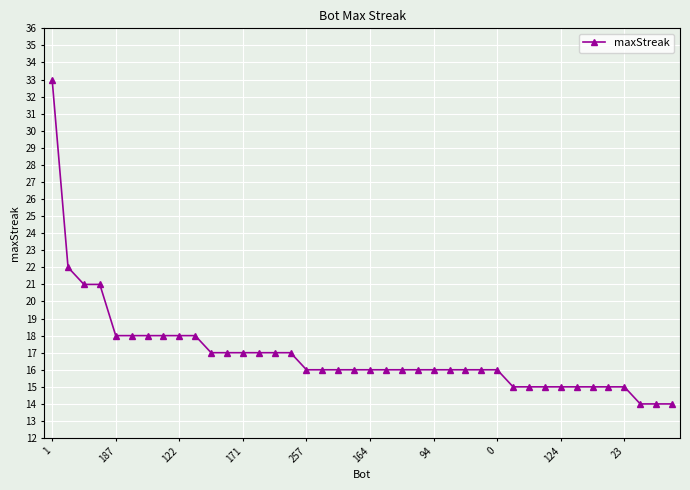

What is the maximum value shown in the chart?

33